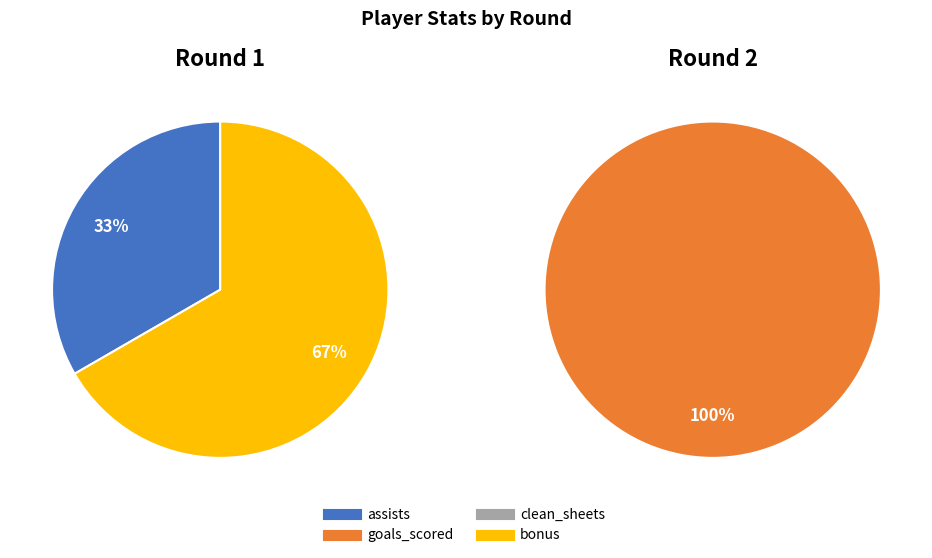

Is it true that bonus is 67% of the pie?

True